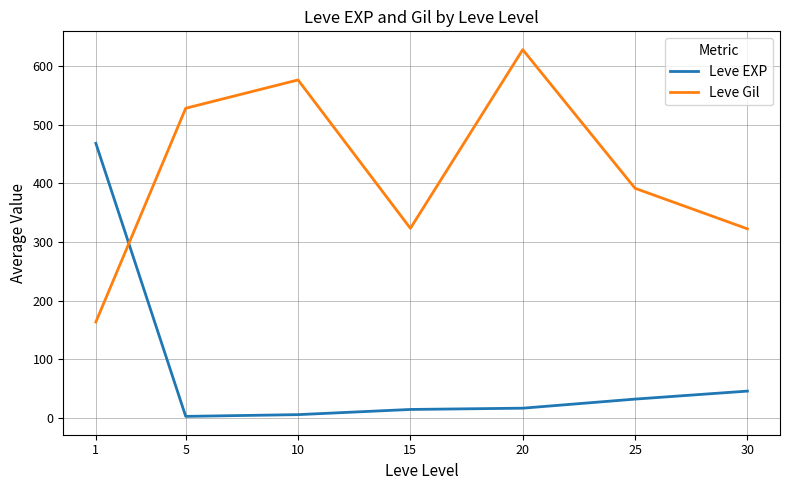

The Leve Gil series shows 890.1 at 5. True or false?

False